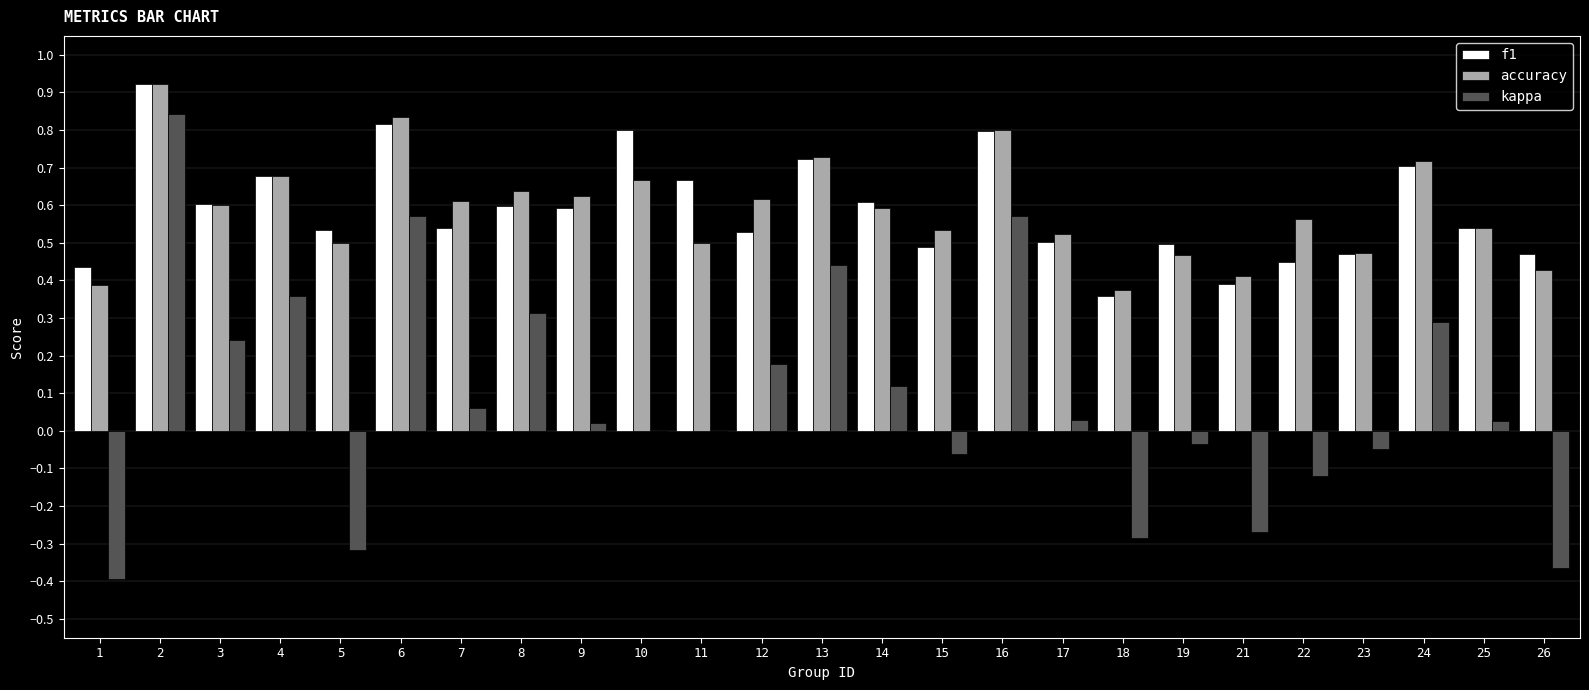

Which series has the largest range (max minus min)?

kappa